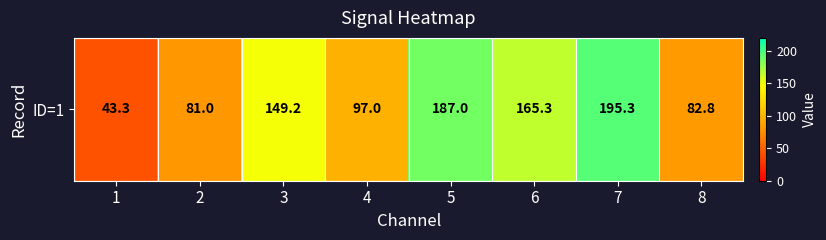

What is the minimum value shown in the chart?

43.3